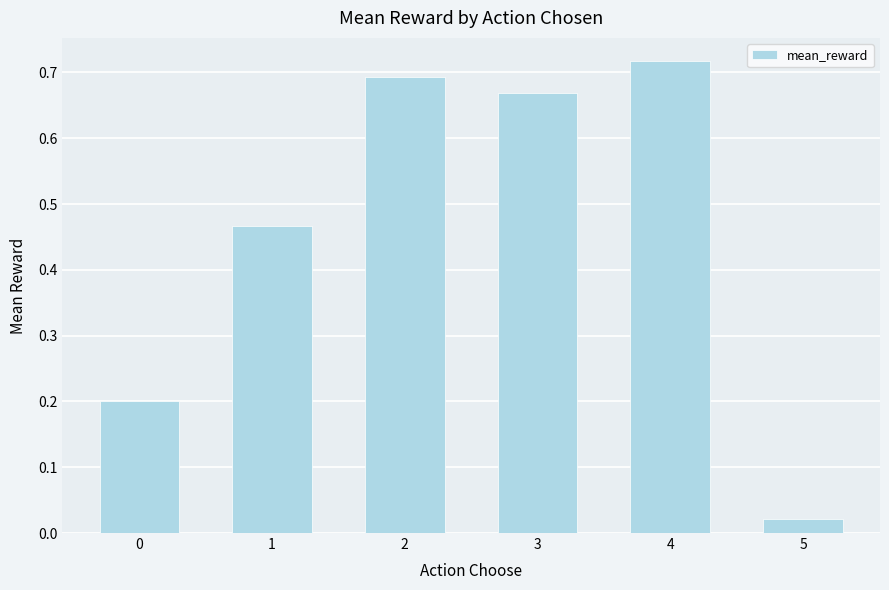

What is the sum of all values?

2.8